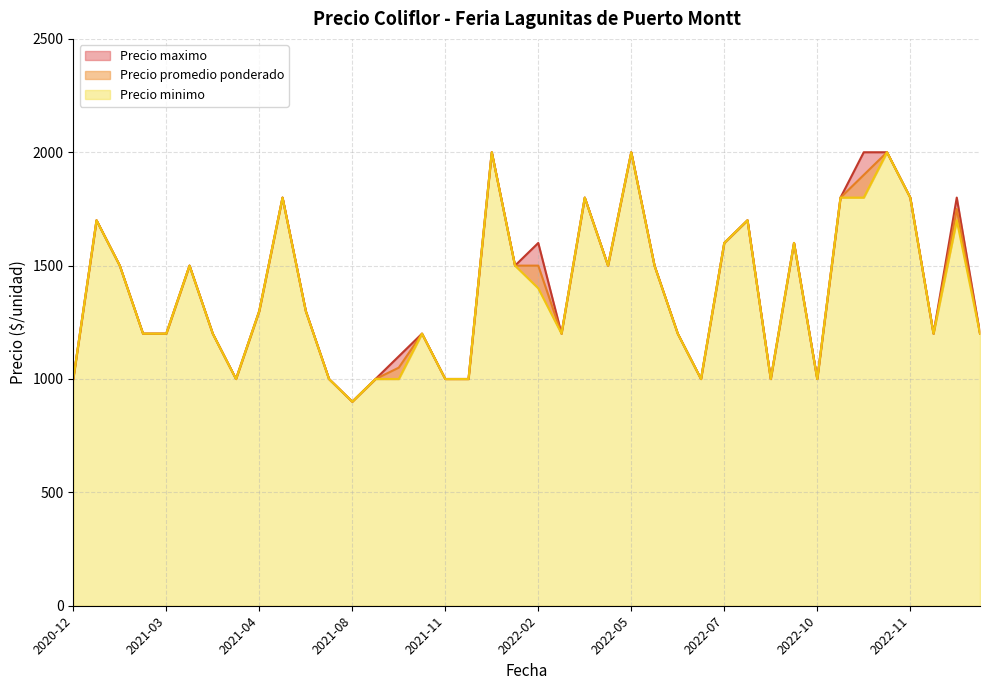

Rank the series at 2020-12 from lowest to highest value.

Precio promedio ponderado, Precio maximo, Precio minimo